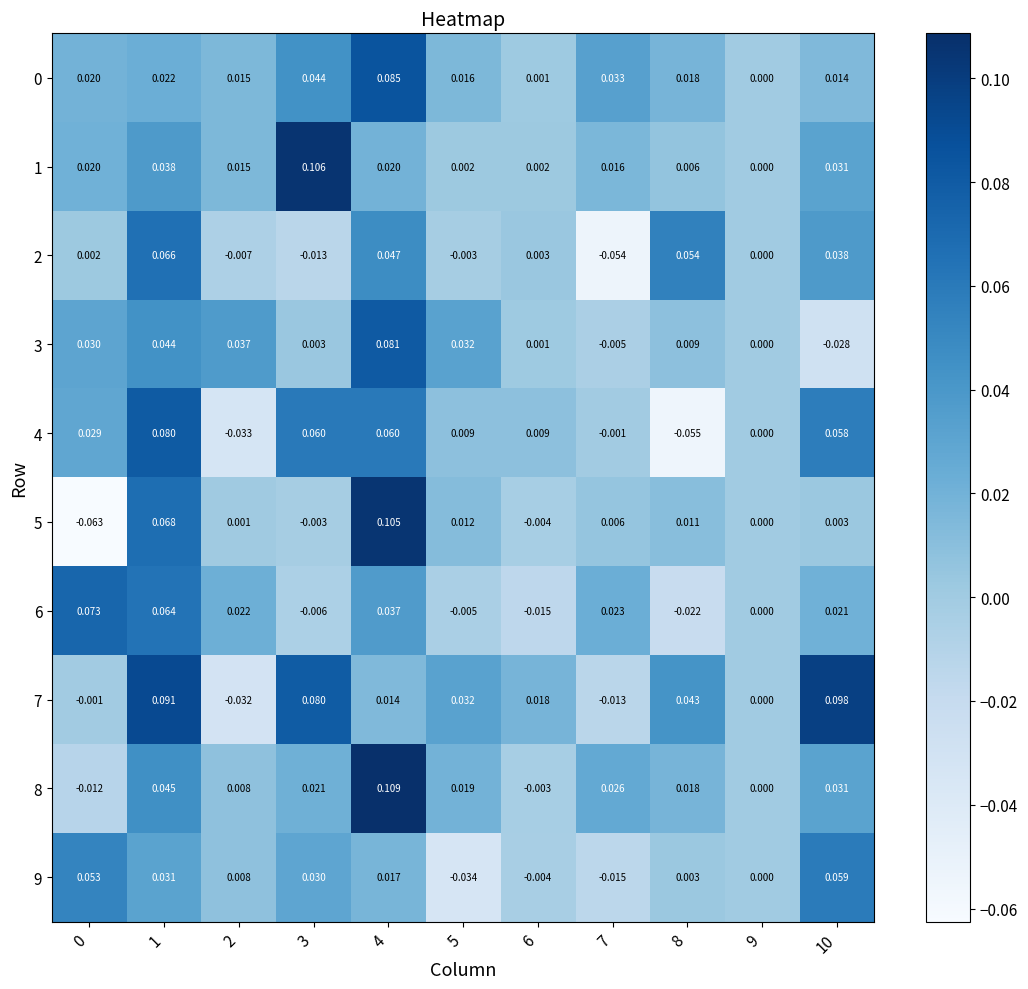

Is the value of 1 at 8 greater than the value of 4 at 7?

Yes